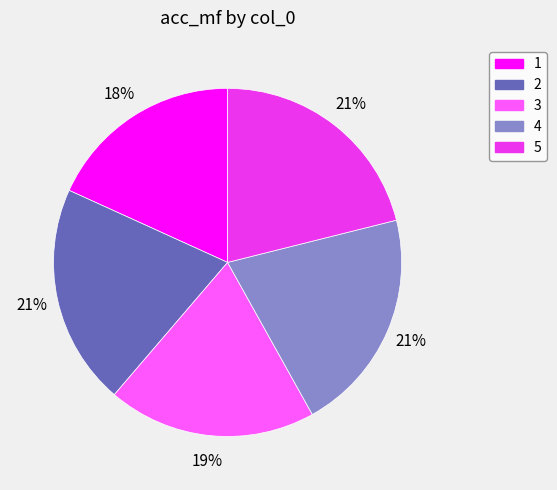

The 2 slice represents 21% of the pie. True or false?

True